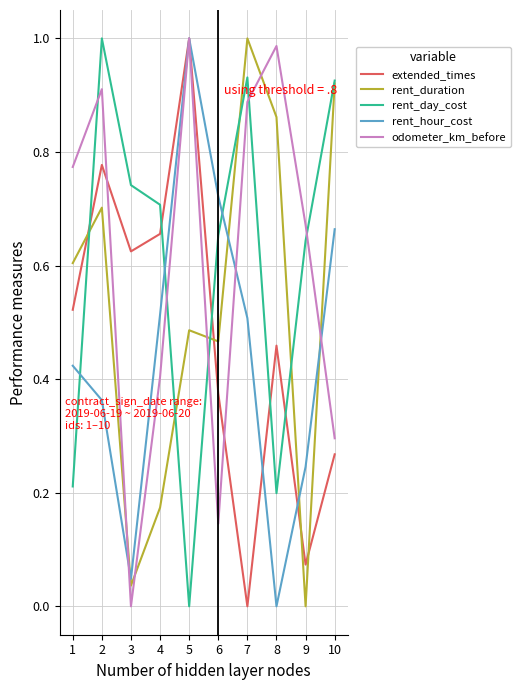

Is it true that rent_day_cost equals 0.2 at 2?

False